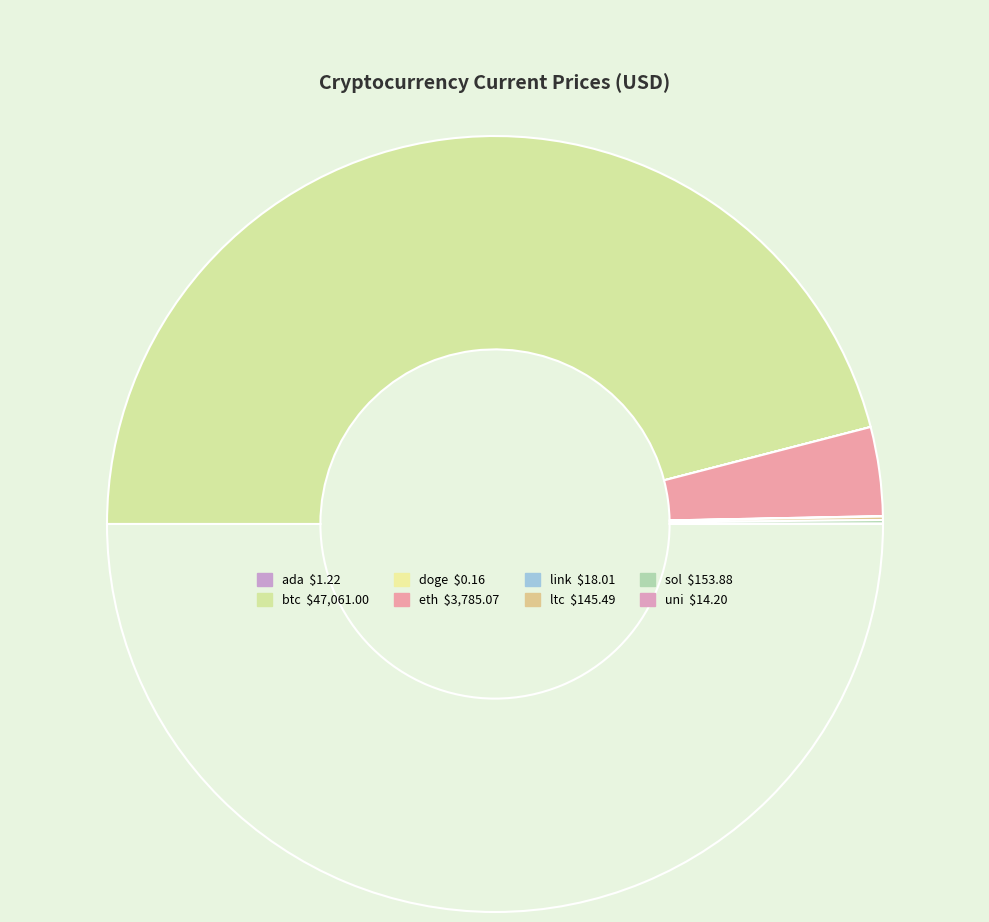

What is the majority slice?

btc